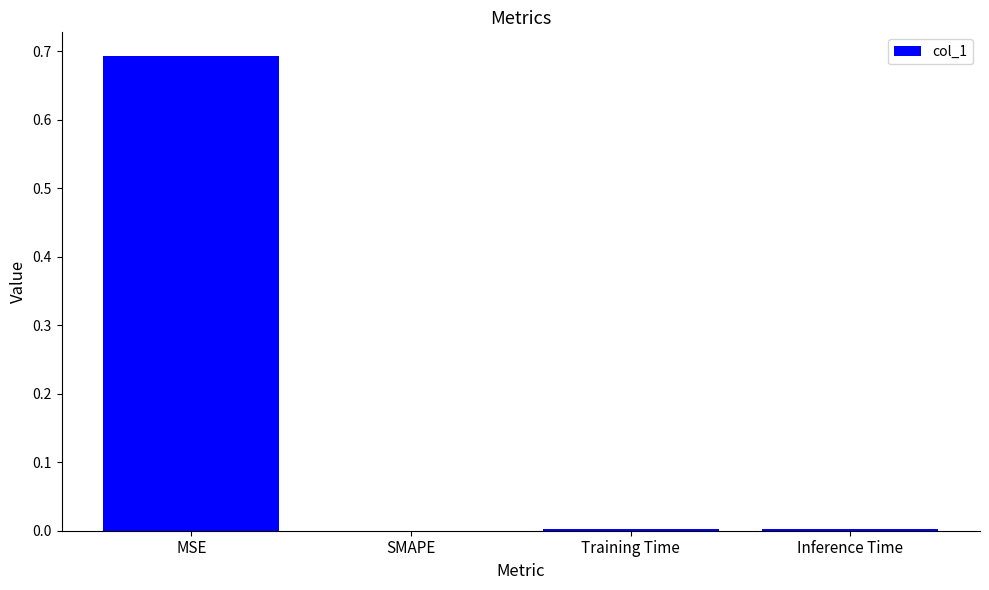

What is the change in value from MSE to SMAPE?

-0.7